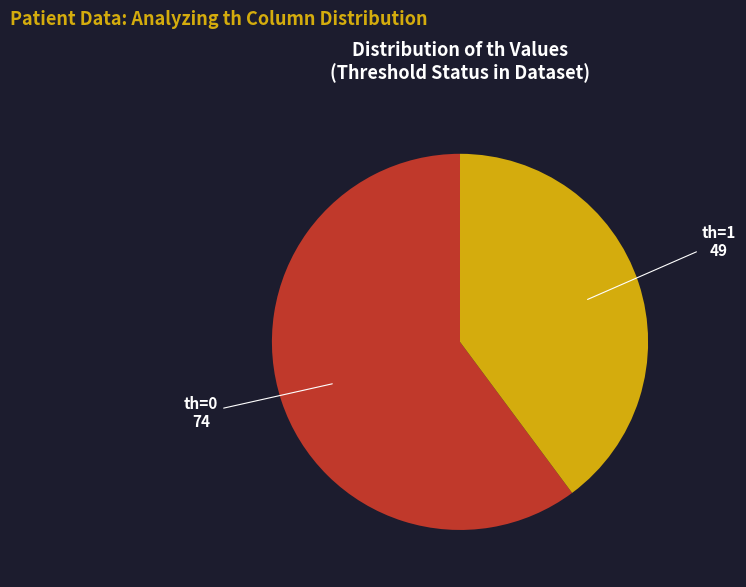

Rank the categories by value from lowest to highest.

th=1, th=0